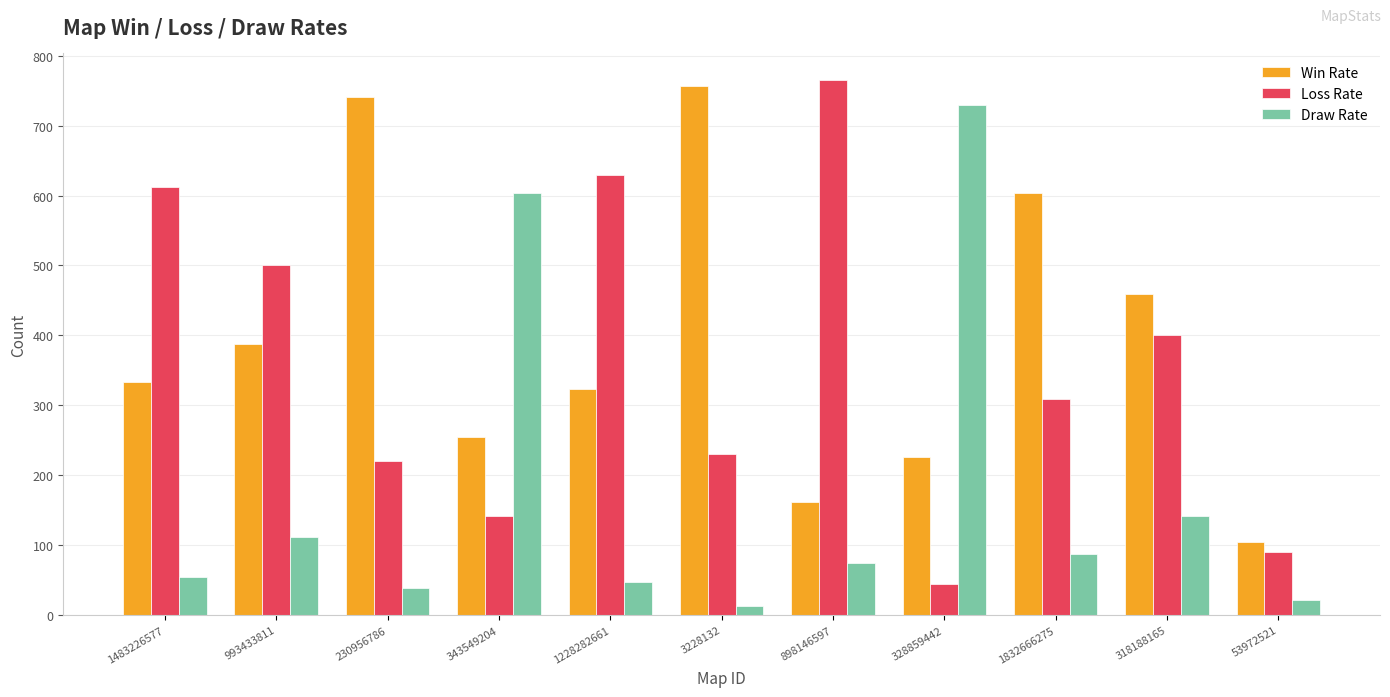

Which category has the highest value in the Loss Rate series?

898146597